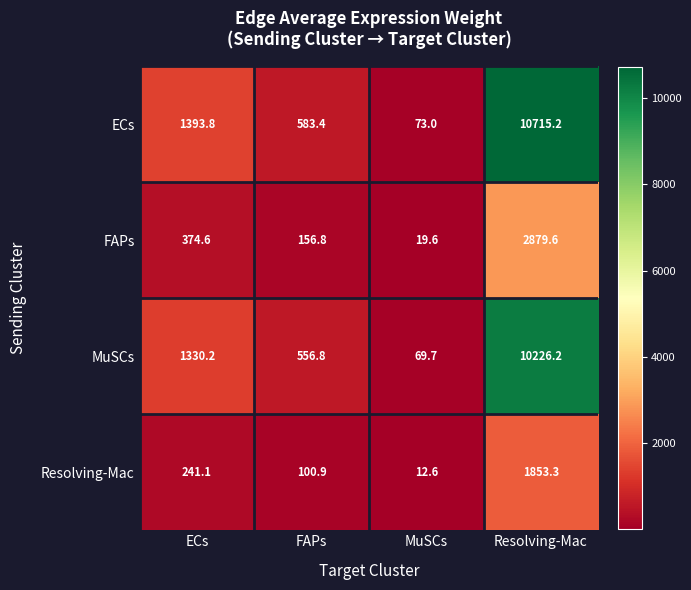

What is the maximum value shown in the chart?

10715.2